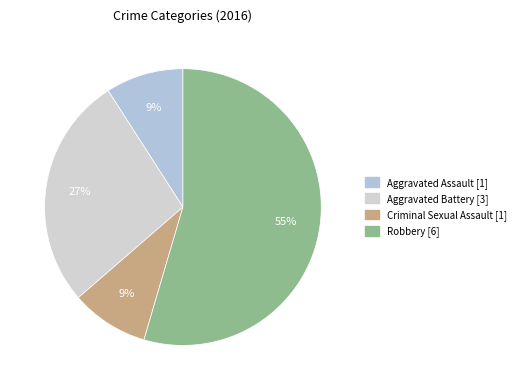

To the nearest percent, what is the combined percentage of Aggravated Assault and Aggravated Battery?

36%